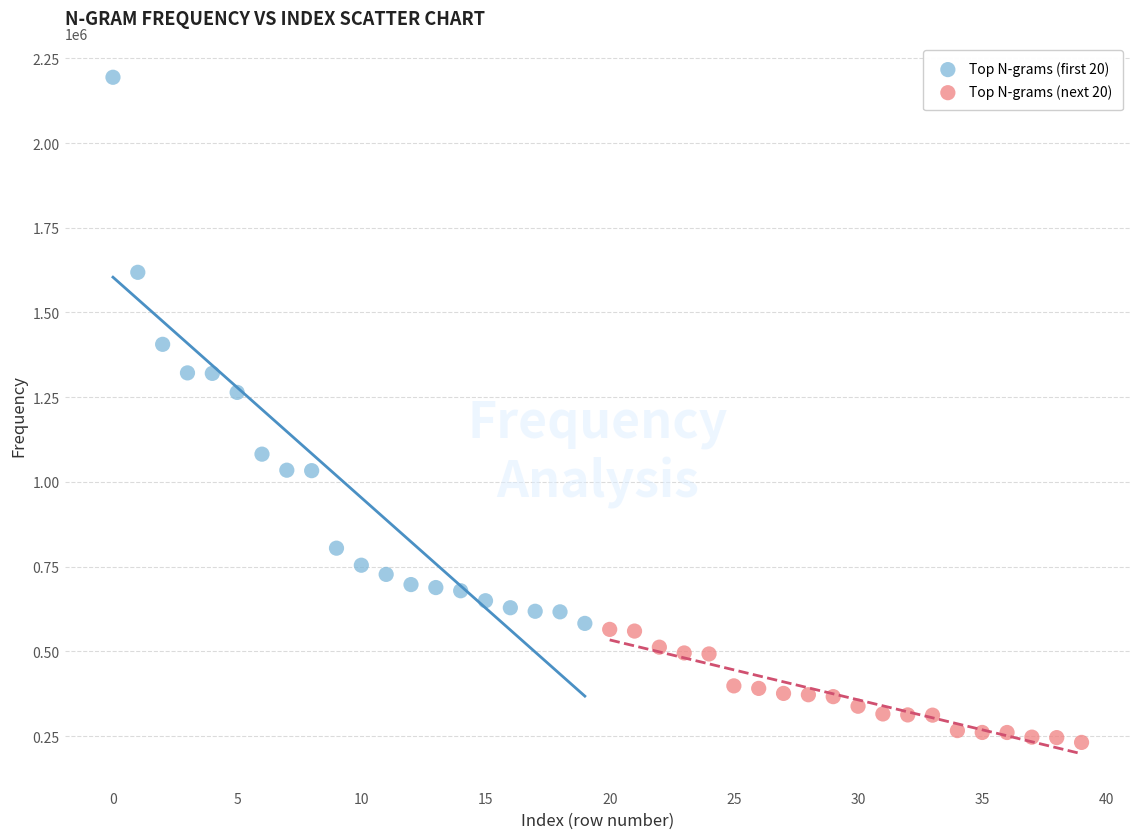

Which series reaches the minimum Y coordinate?

Top N-grams (next 20)